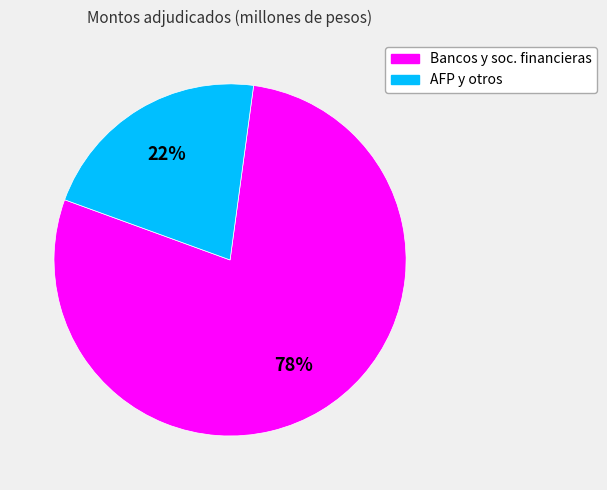

Is the sum of Bancos y soc. financieras and AFP y otros greater than half?

Yes